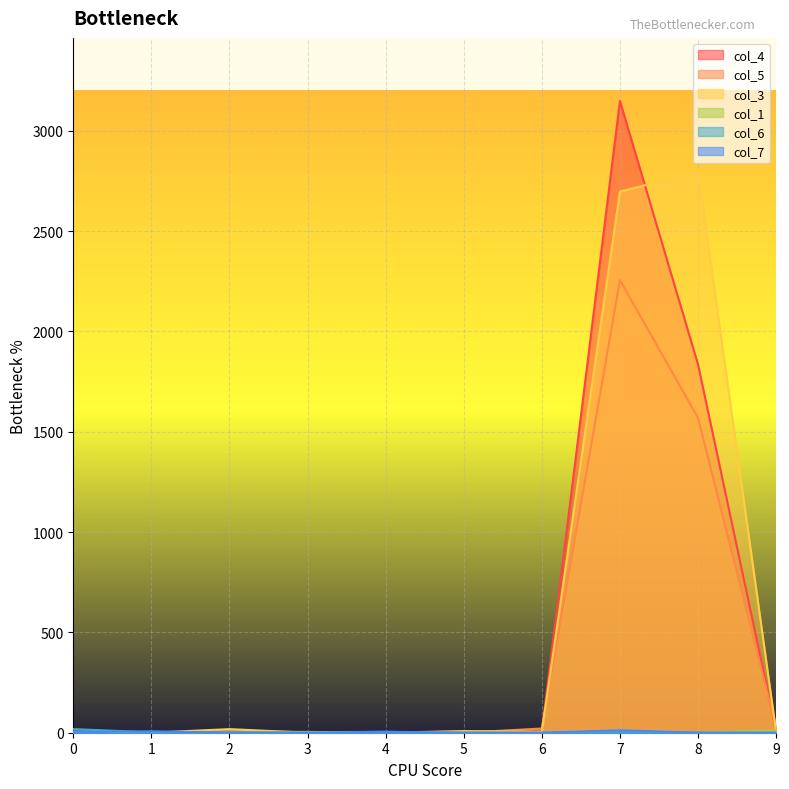

What is the total value across all series at 1?

15